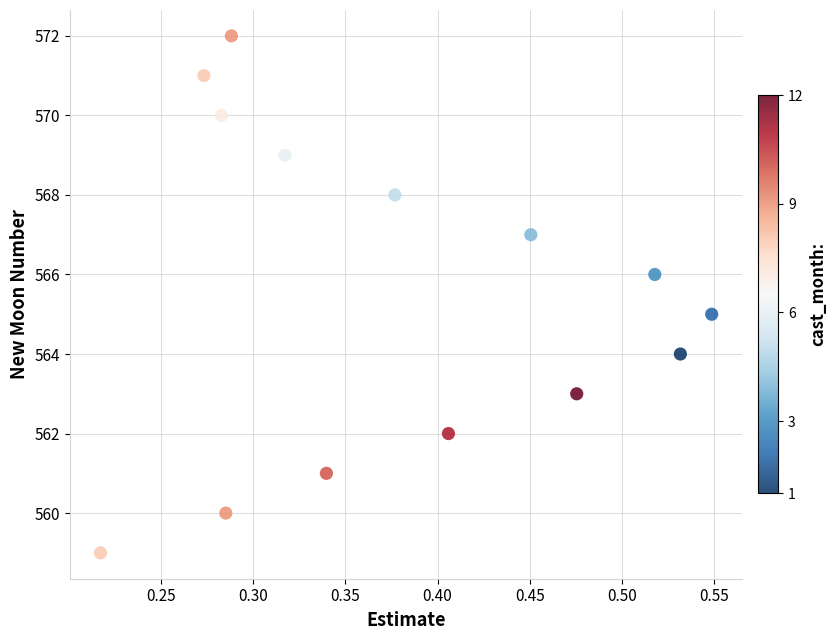

What is the range of Y values (max minus min)?

13